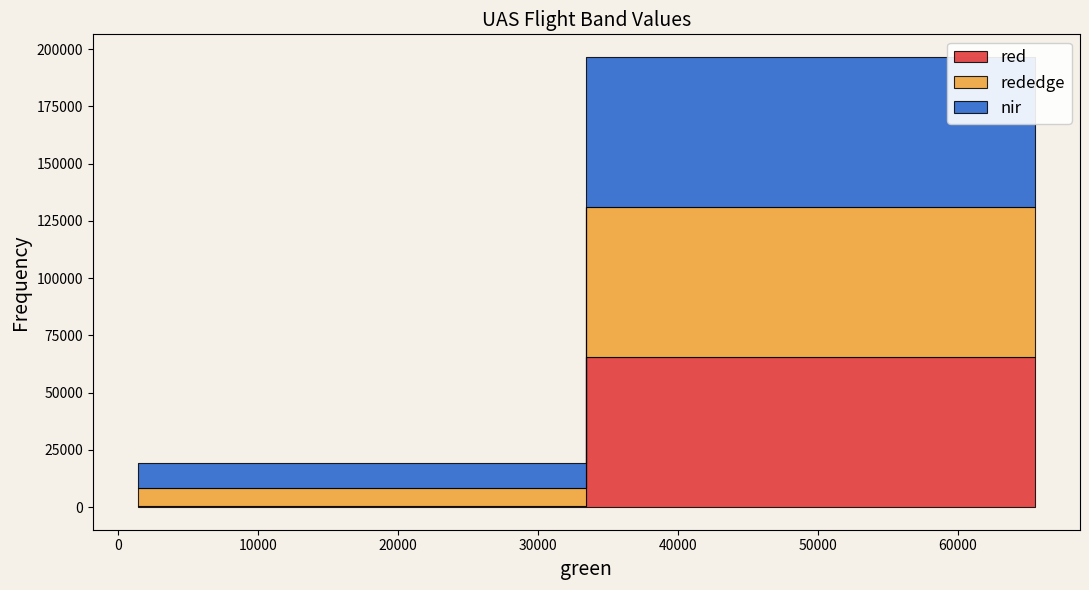

Which series has the largest range (max minus min)?

red